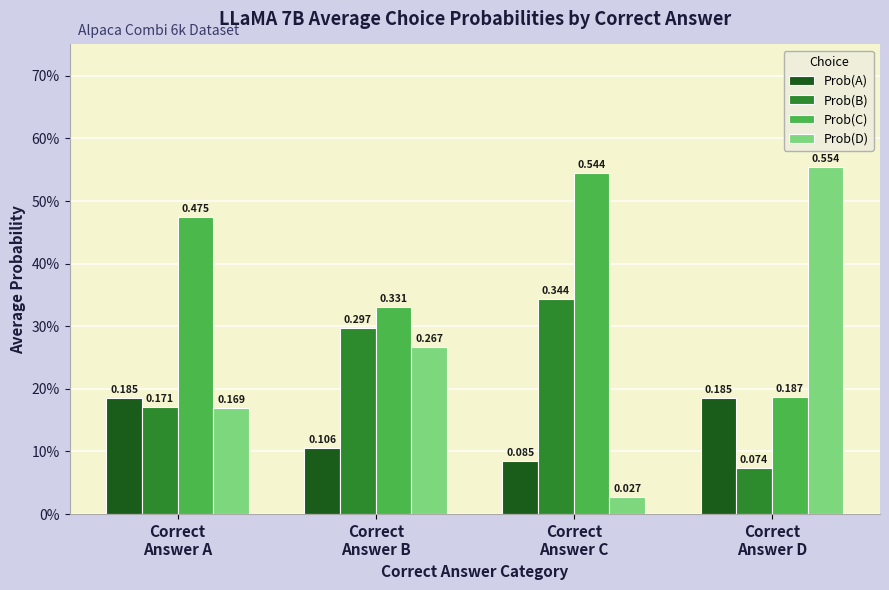

Are the bars horizontal?

No